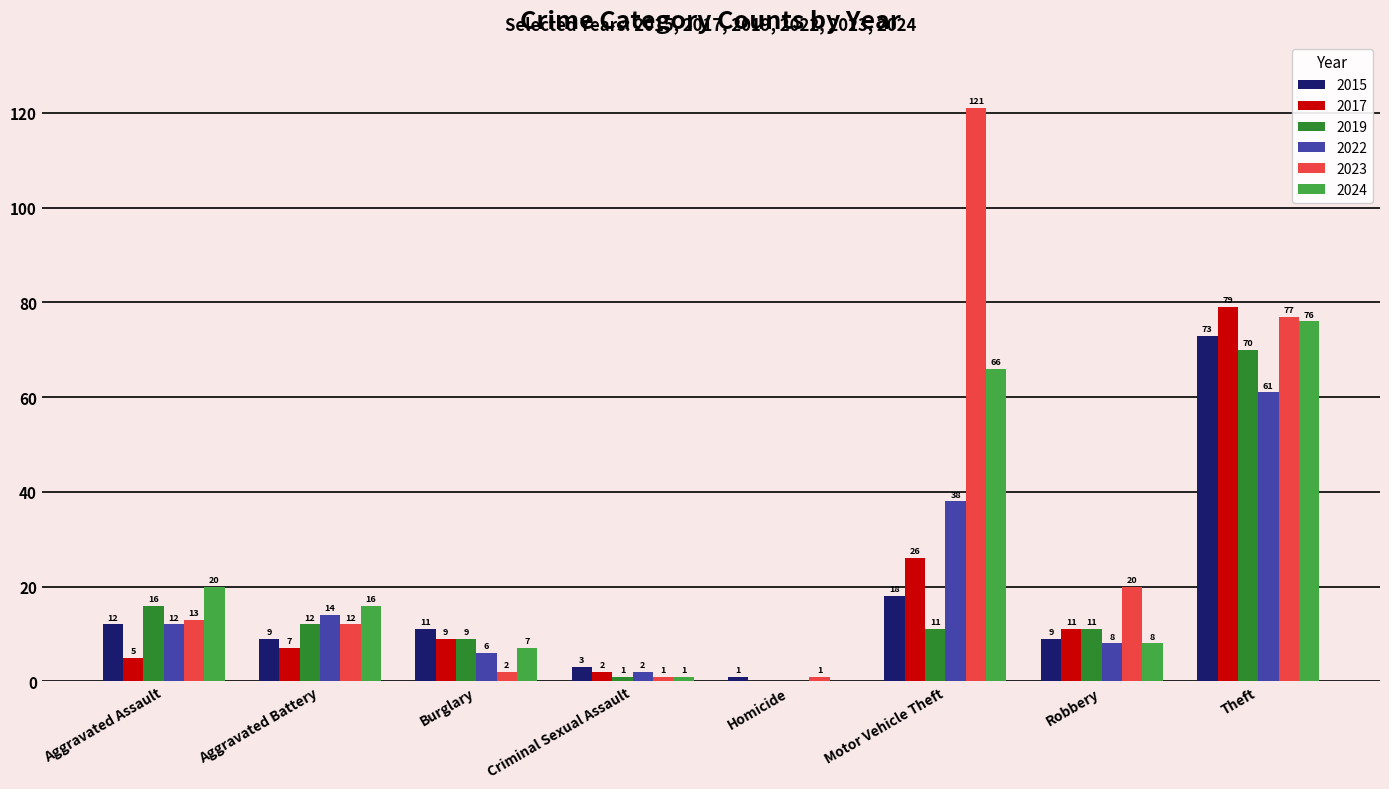

The 2024 series shows 8 at Robbery. True or false?

True